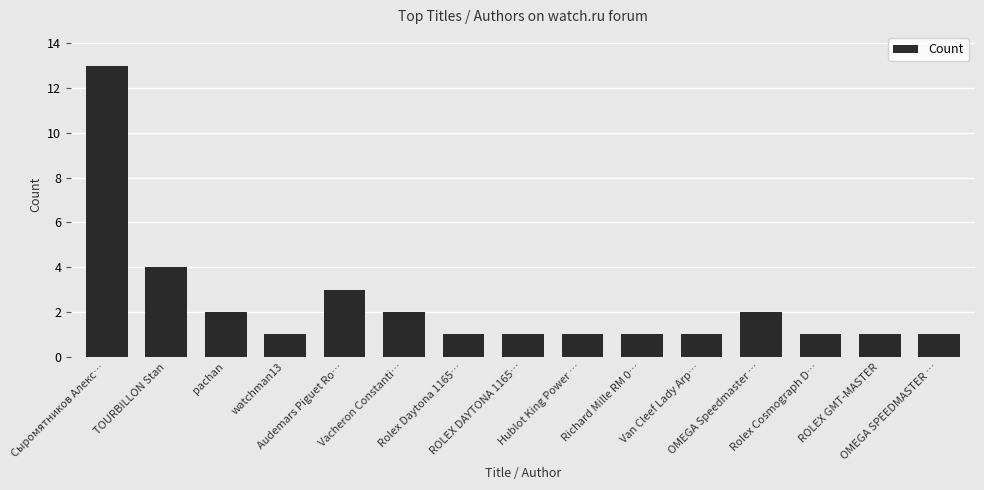

What is the sum of all values?

35